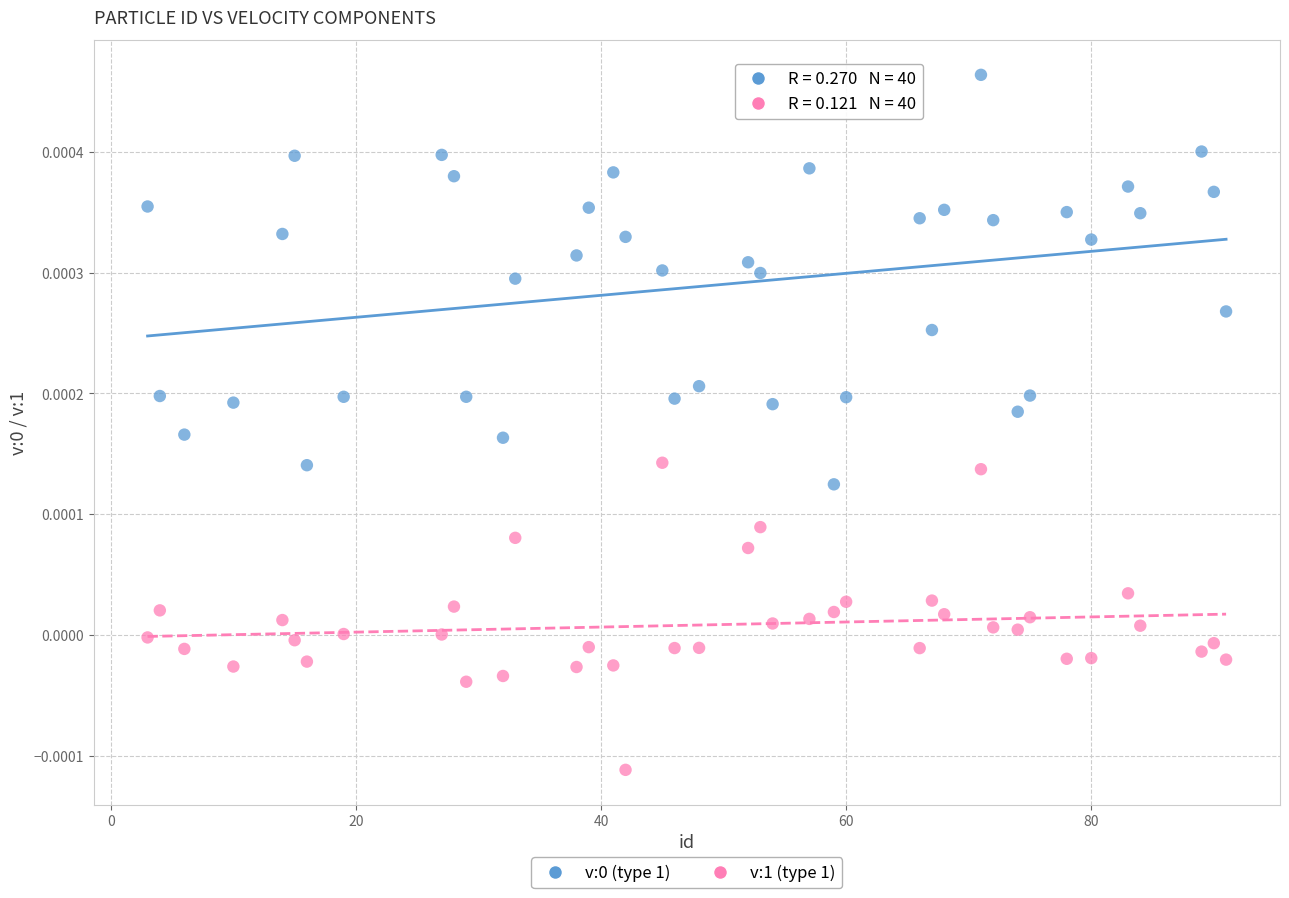

Which series reaches the minimum Y coordinate?

v:1 (type 1)